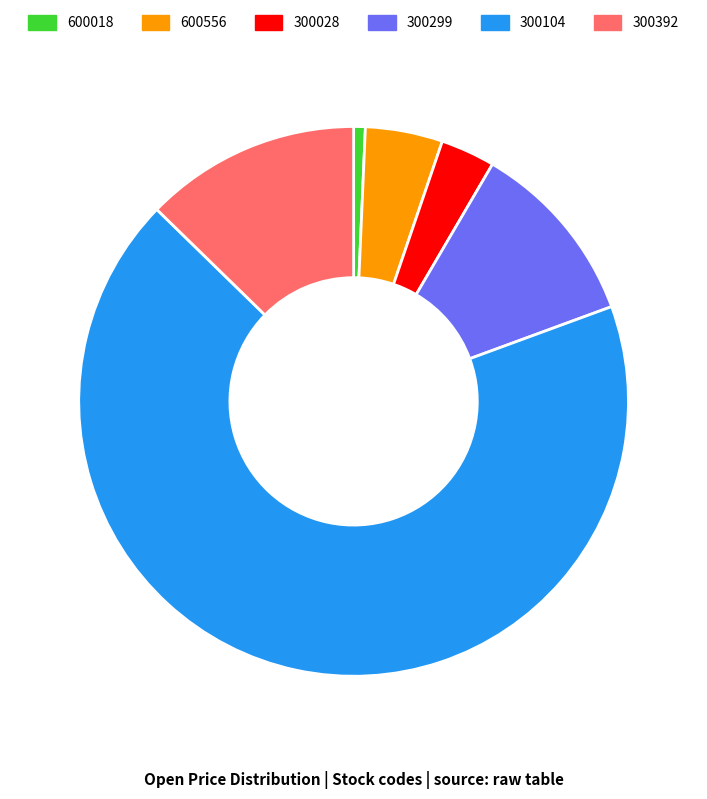

True or false: 300299 accounts for 6% of the total.

False